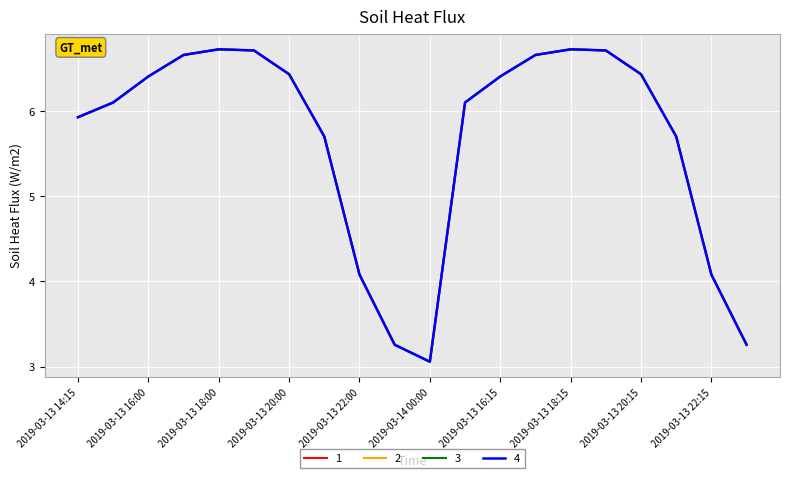

What is the label of the 18th point from the right?

2019-03-13 16:00